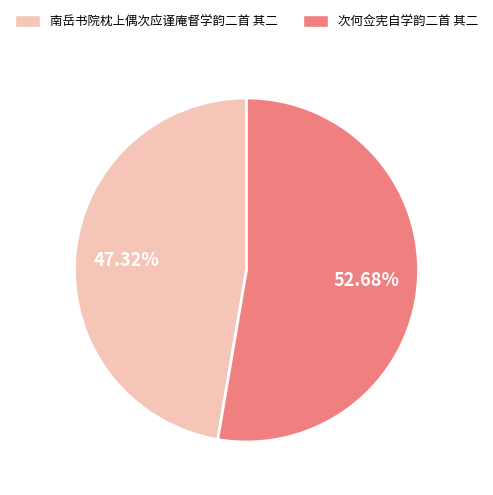

To the nearest percent, what is the difference between the largest and smallest slice percentages?

5%